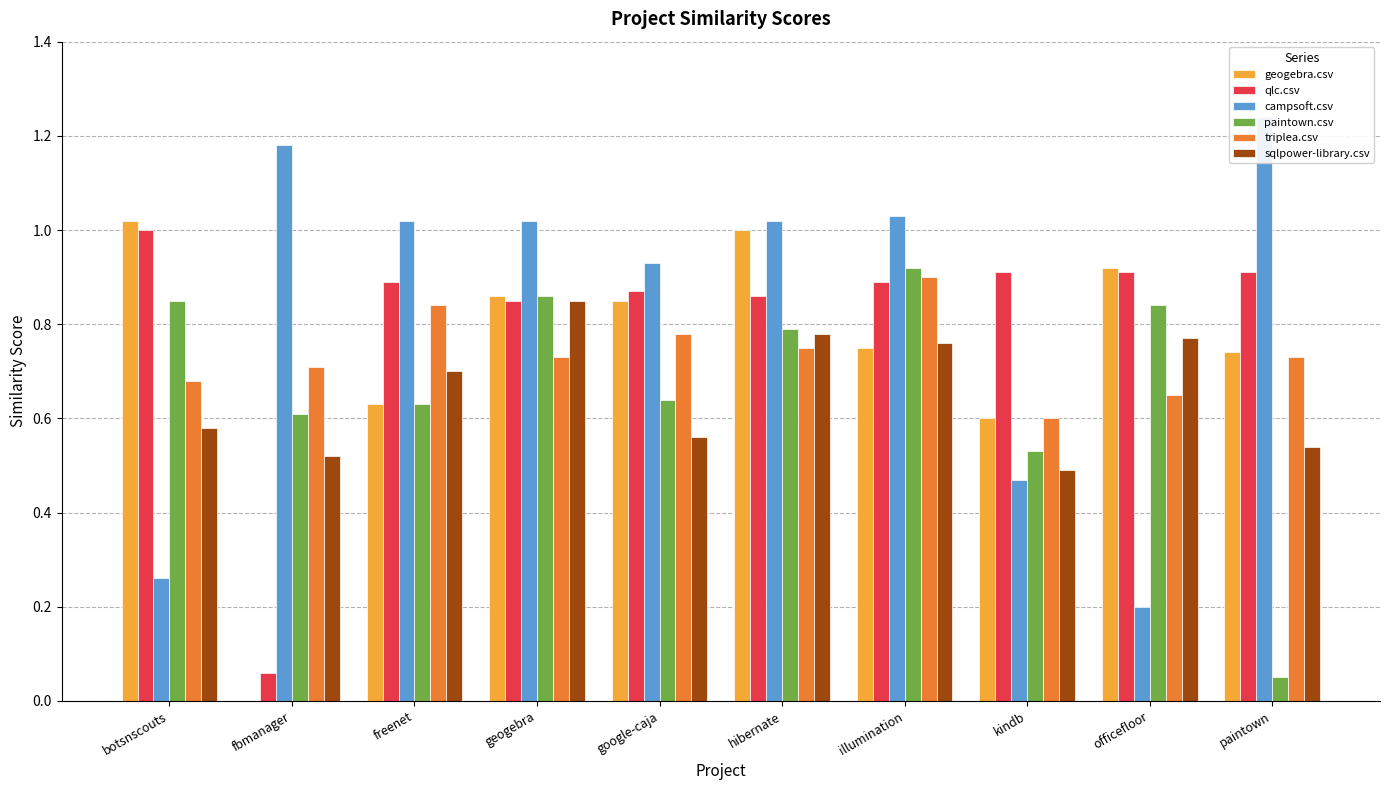

Rank the series at fbmanager from highest to lowest value.

campsoft.csv, triplea.csv, paintown.csv, sqlpower-library.csv, qlc.csv, geogebra.csv